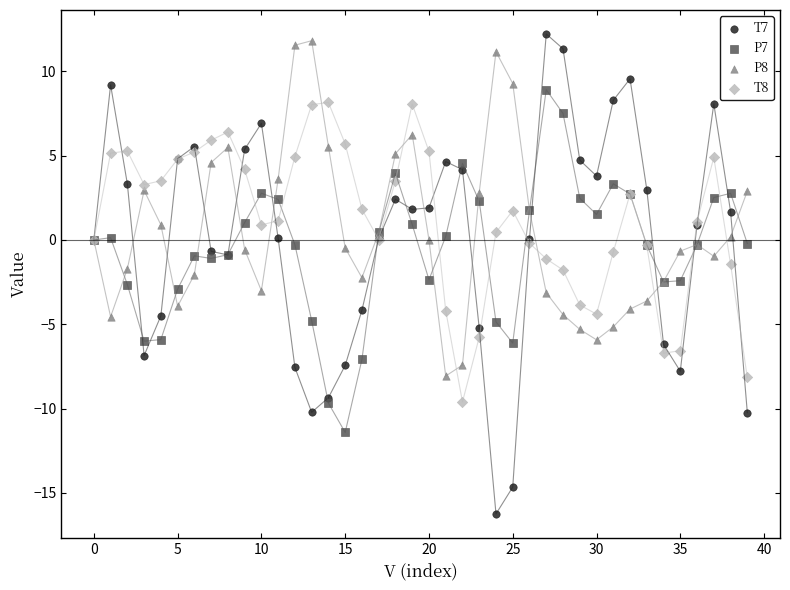

Which series has the largest Y range (max minus min)?

T7